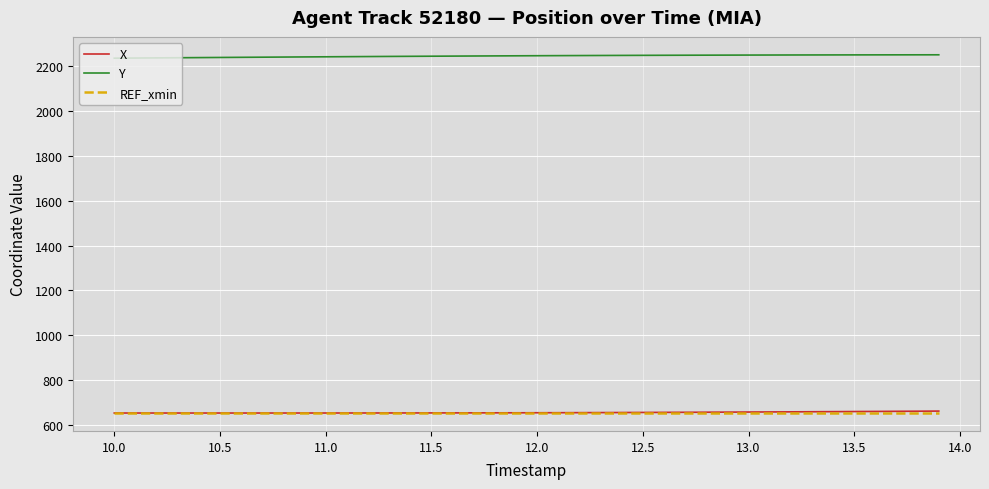

True or false: X and Y intersect in this chart.

False